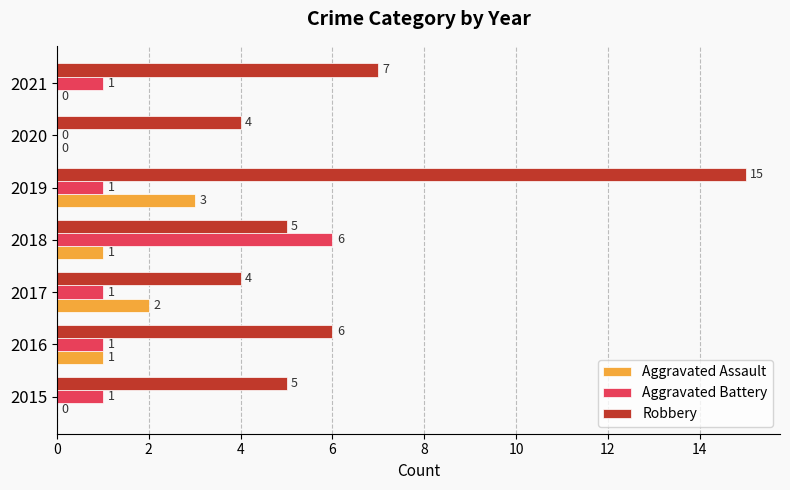

What is the sum of the Aggravated Assault values at 2019 and 2020?

3